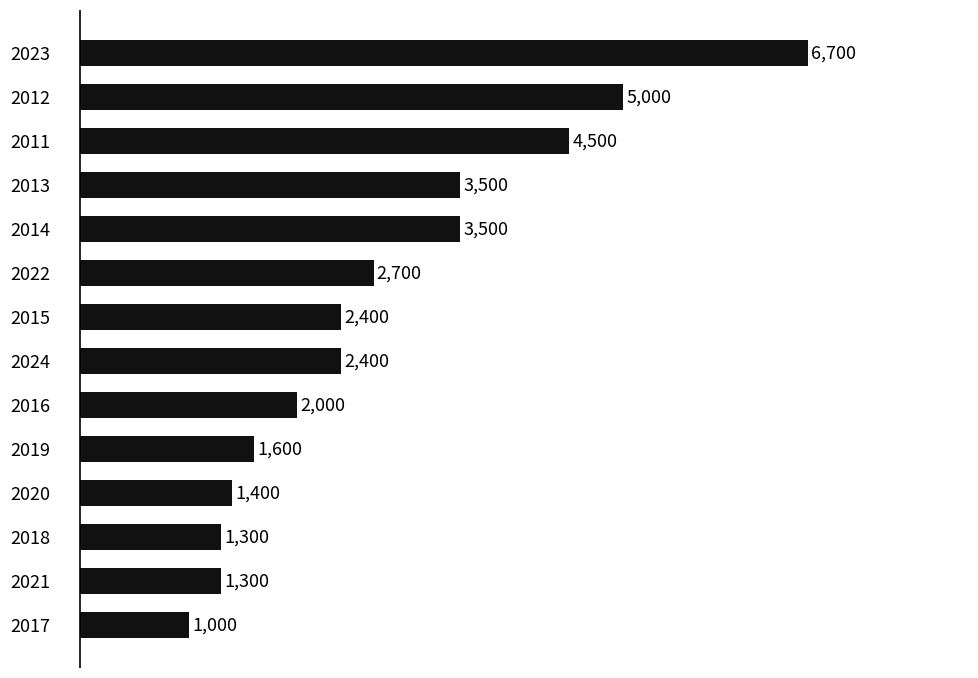

What is the average value?

2807